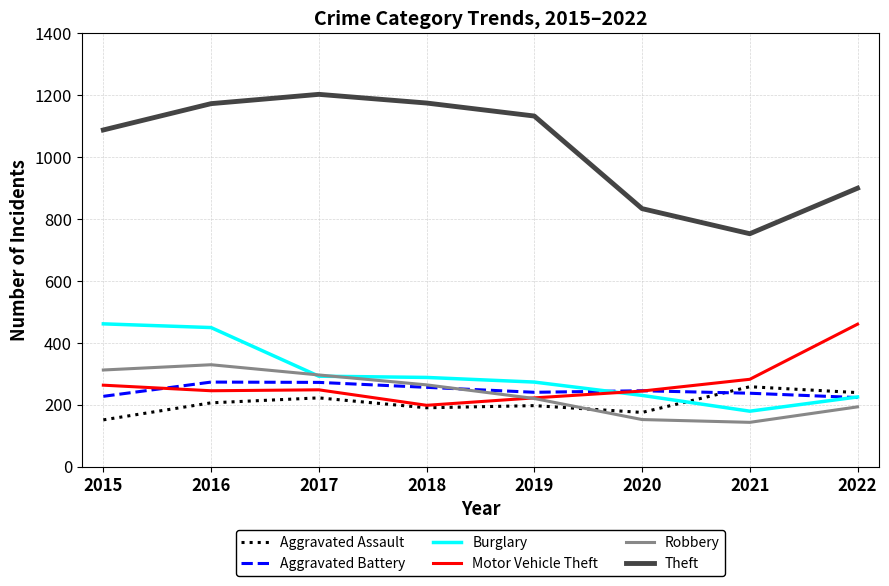

Where do Aggravated Battery and Burglary first cross each other?

2019 and 2020